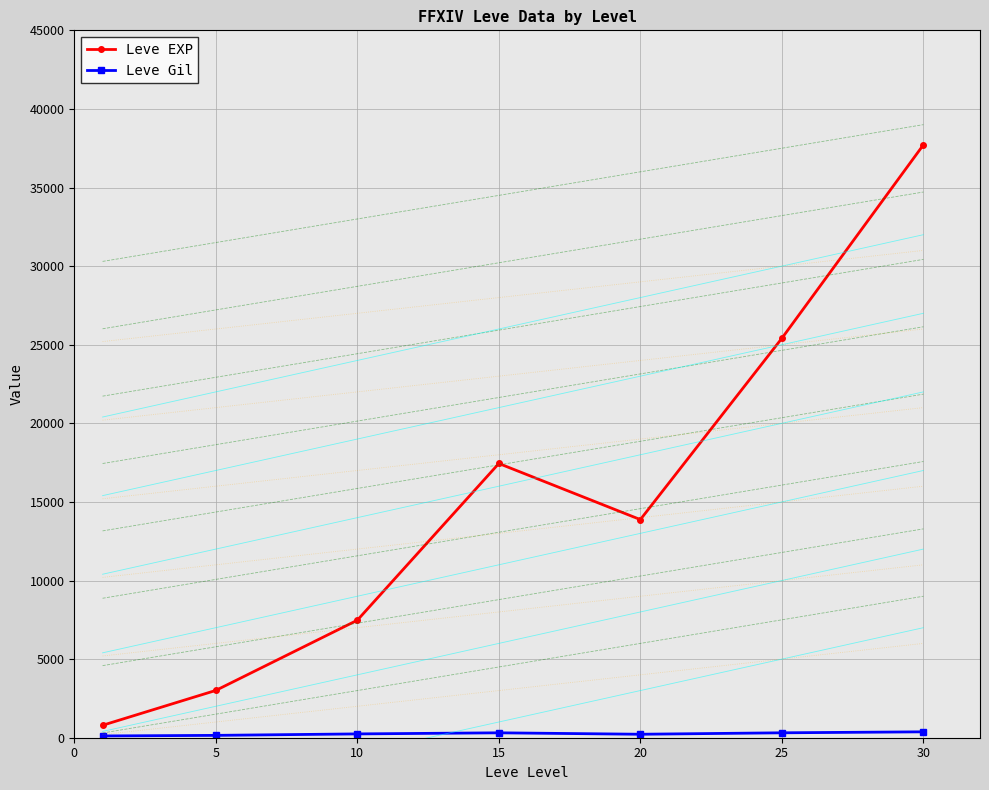

What is the total value across all series at 5?

3157.7